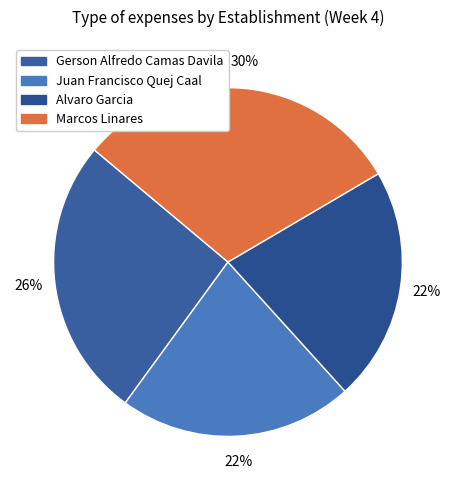

To the nearest percent, what percentage of the pie is Gerson Alfredo Camas Davila?

26%